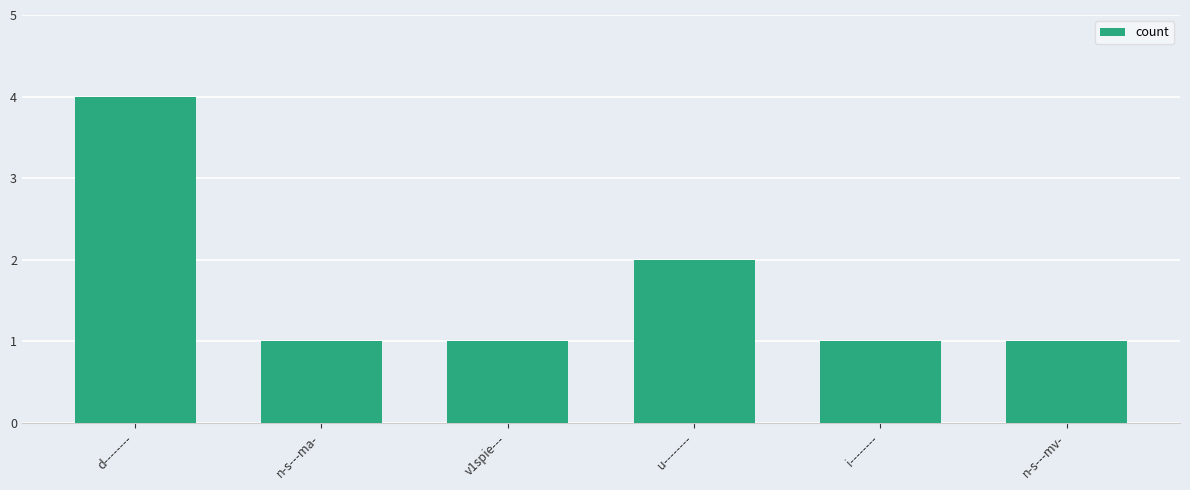

Does the chart contain any negative values?

No